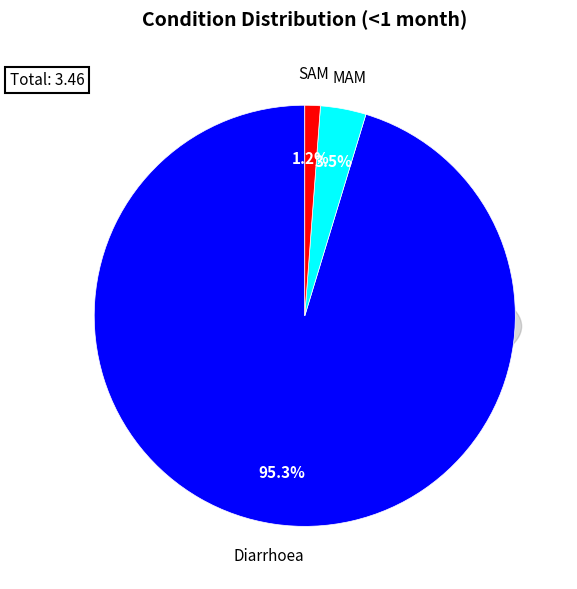

What percentage is the Diarrhoea slice, to the nearest percent?

95%